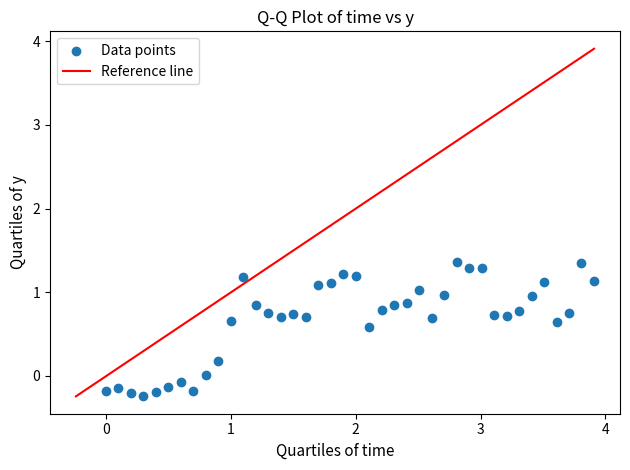

What is the range of X values (max minus min)?

3.9